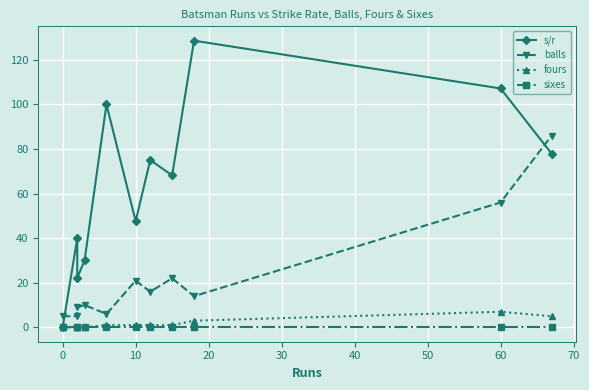

What are all the series names shown in the legend?

s/r, balls, fours, sixes